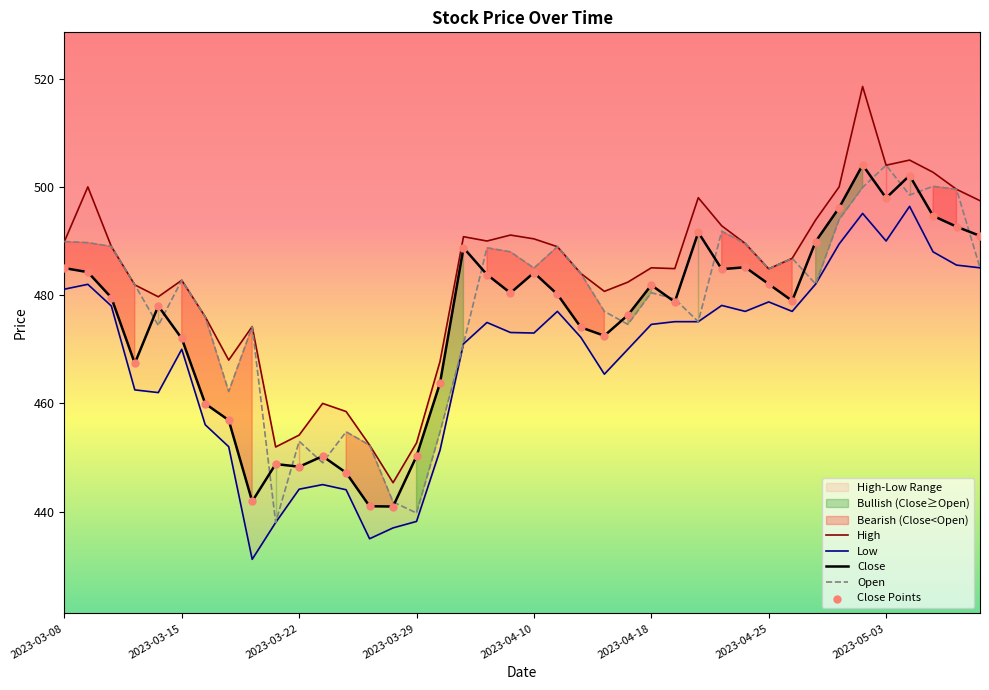

At how many categories does at least one series exceed 499?

7